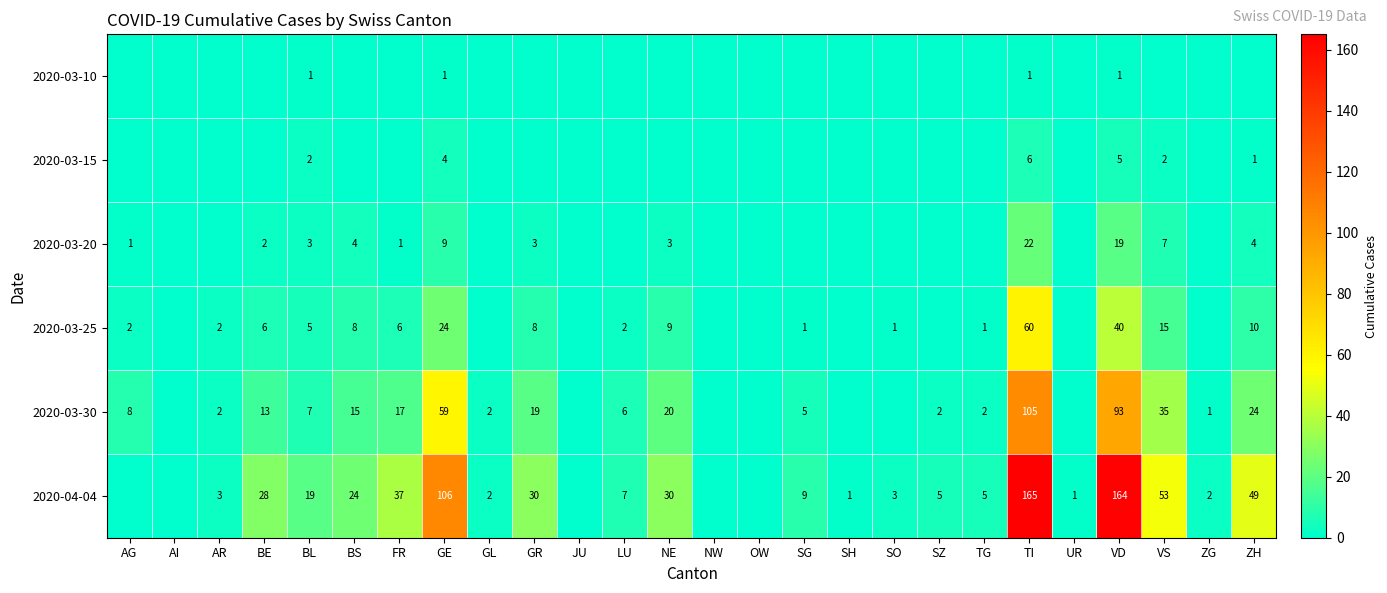

What is the difference between the highest and lowest values at TG?

5